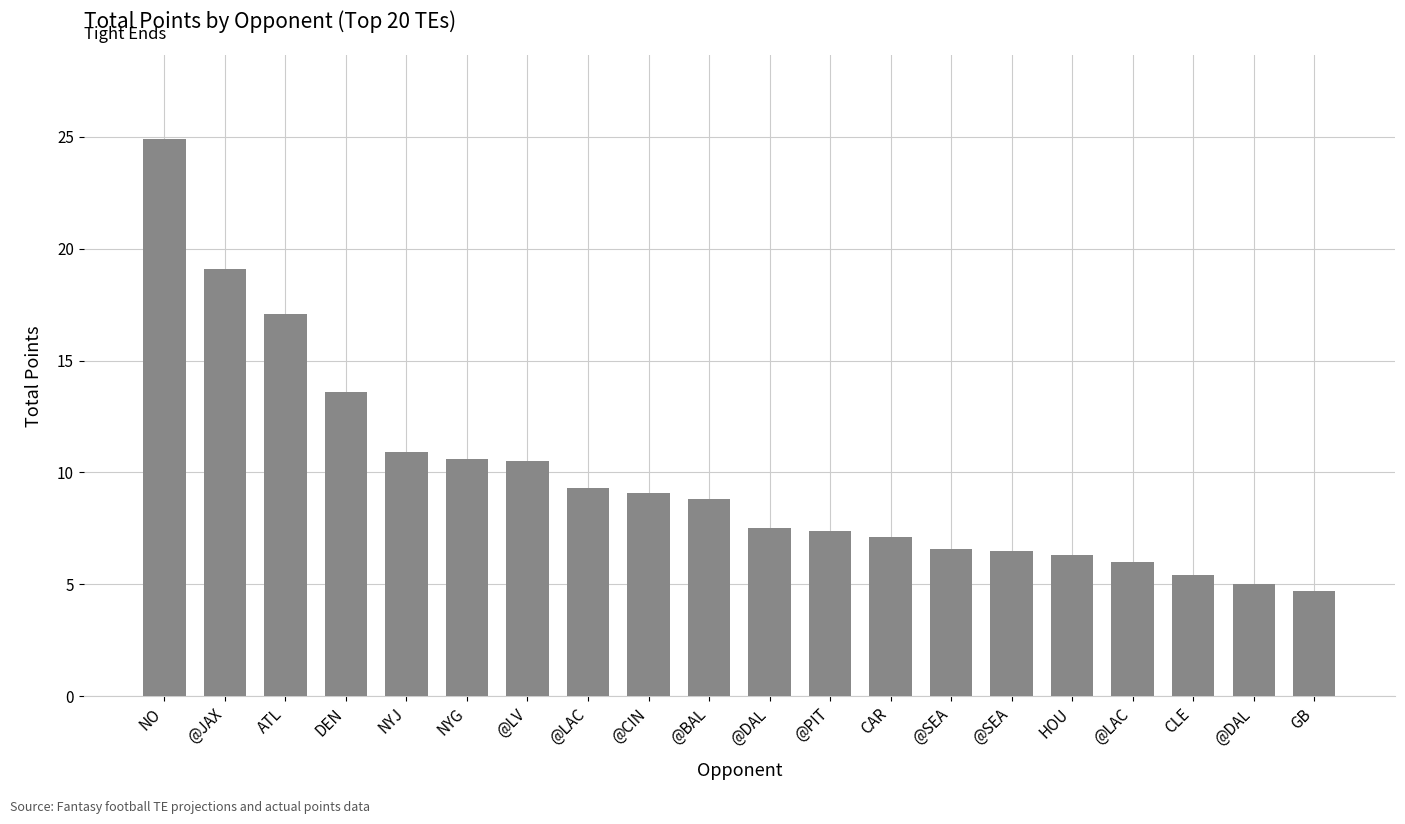

What is the ratio of the value at @BAL to the value at CLE?

1.6